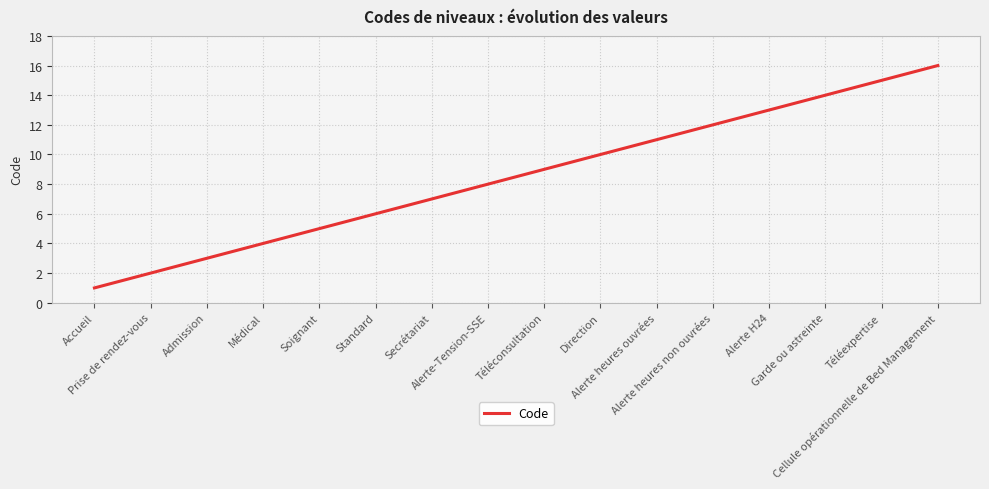

What is the maximum value shown in the chart?

16